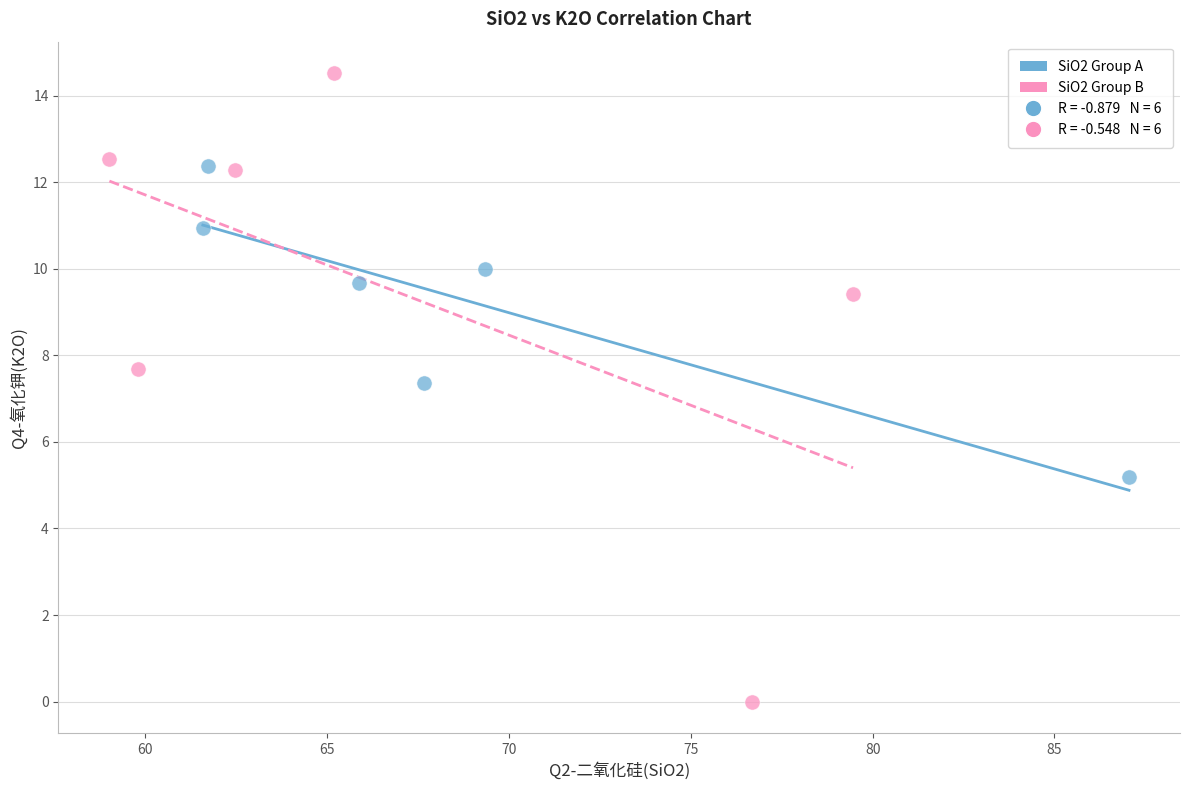

Which series has the widest spread of Y values?

SiO2 Group B